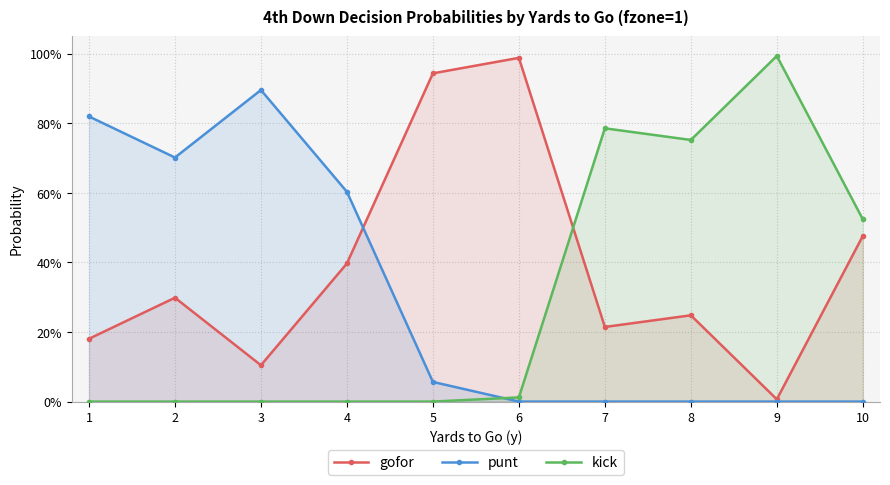

At which category does gofor reach its first local peak?

2